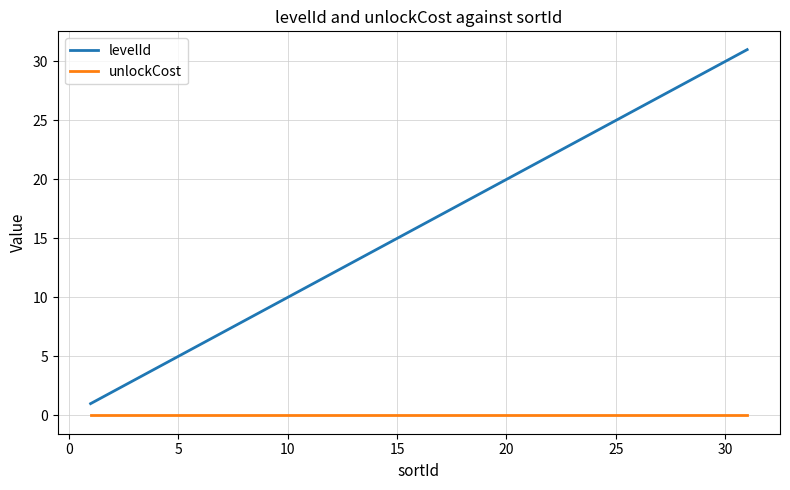

True or false: unlockCost and levelId cross at least once.

False